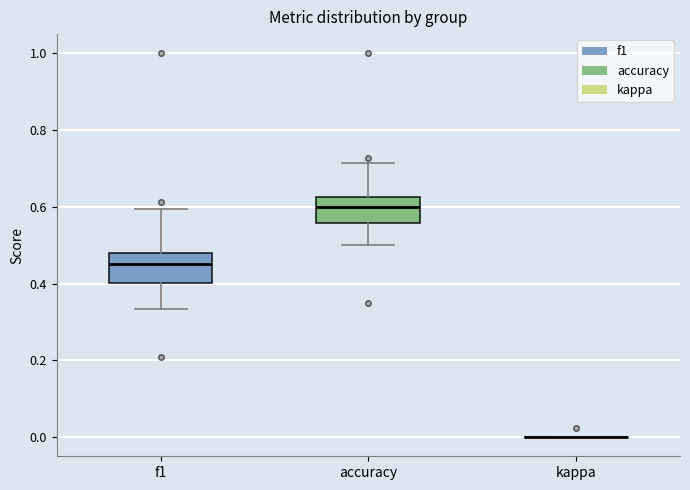

Where is the lower edge of the box for accuracy on the y-axis? The values are not printed on the chart, so give them approximately, as read against the axis.

0.56